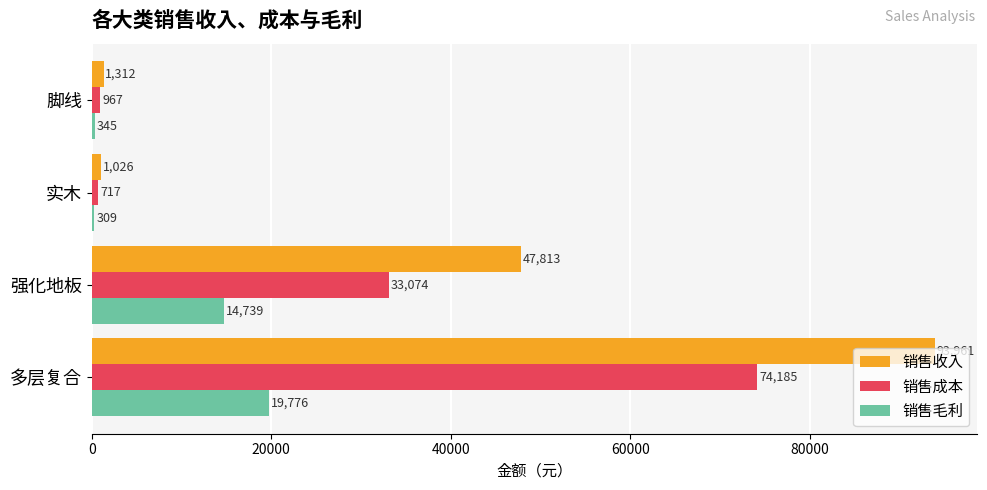

What is the difference between the maximum and minimum values in the 销售收入 series?

92935.1